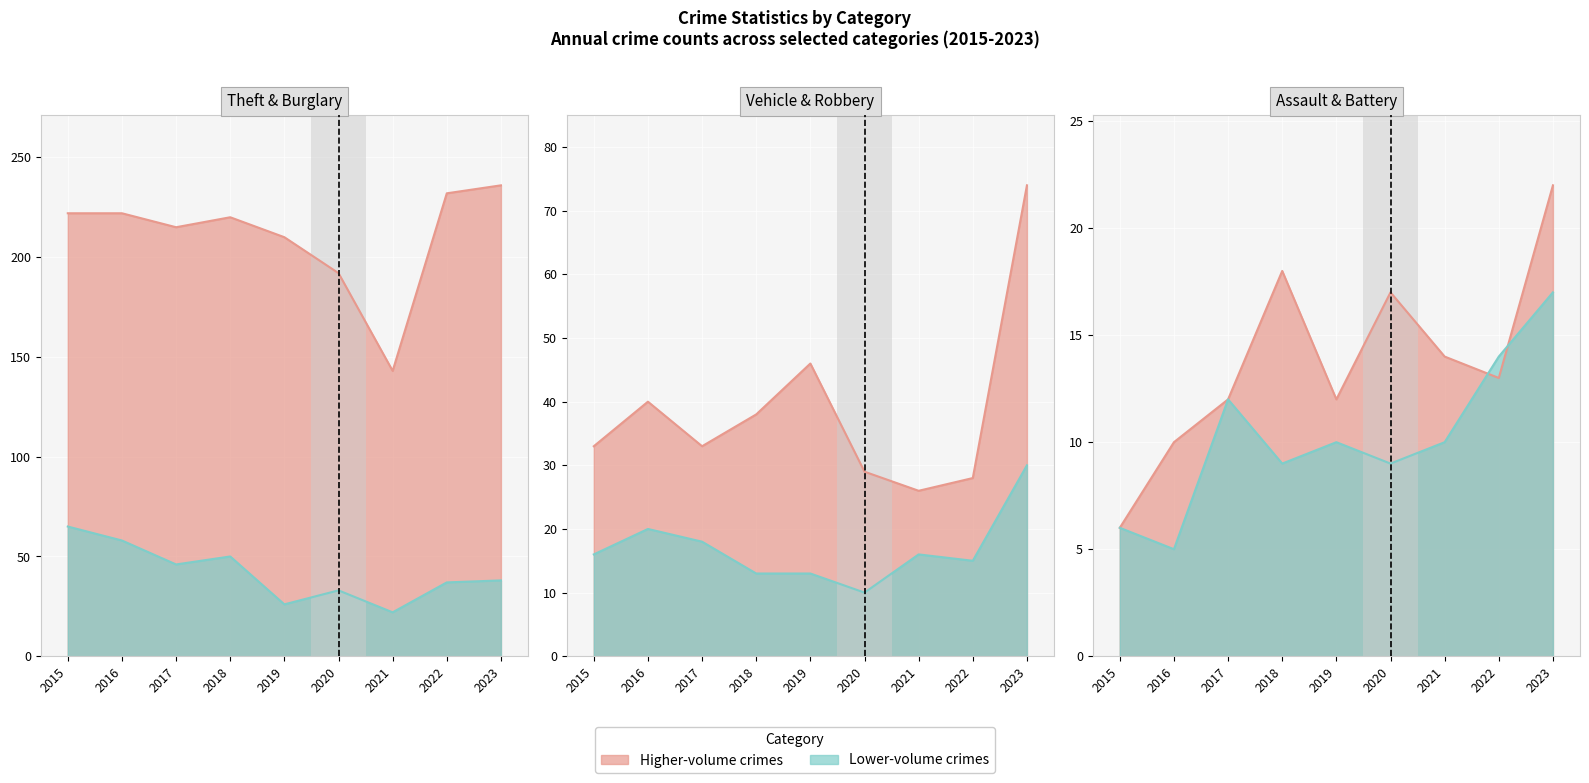

Where does the Aggravated Battery series first go above 10?

2017